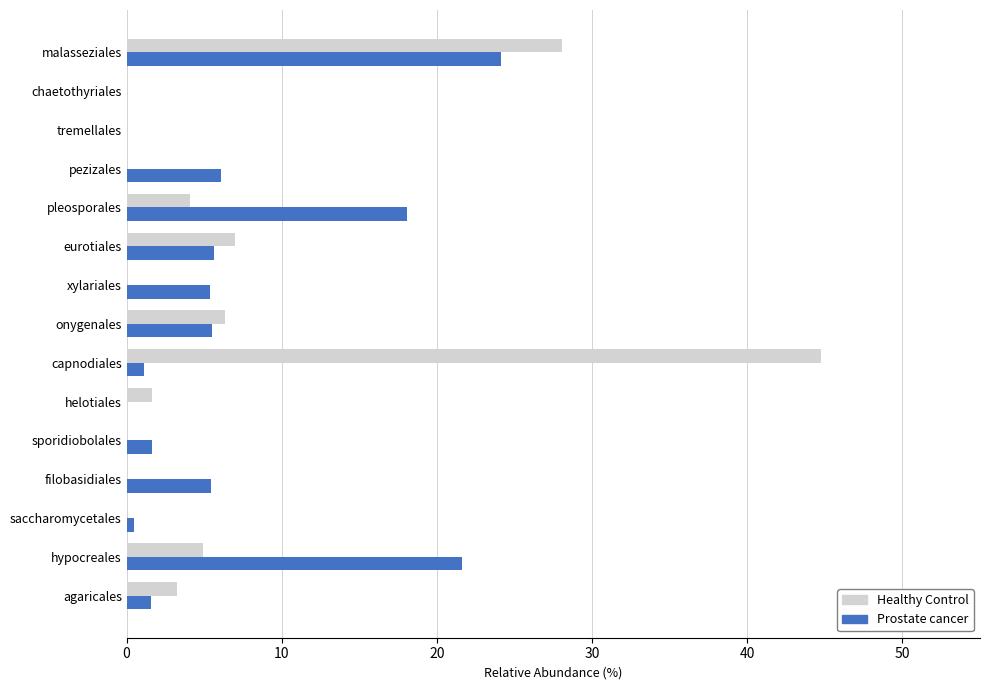

What is the average value of the Healthy Control series?

6.7